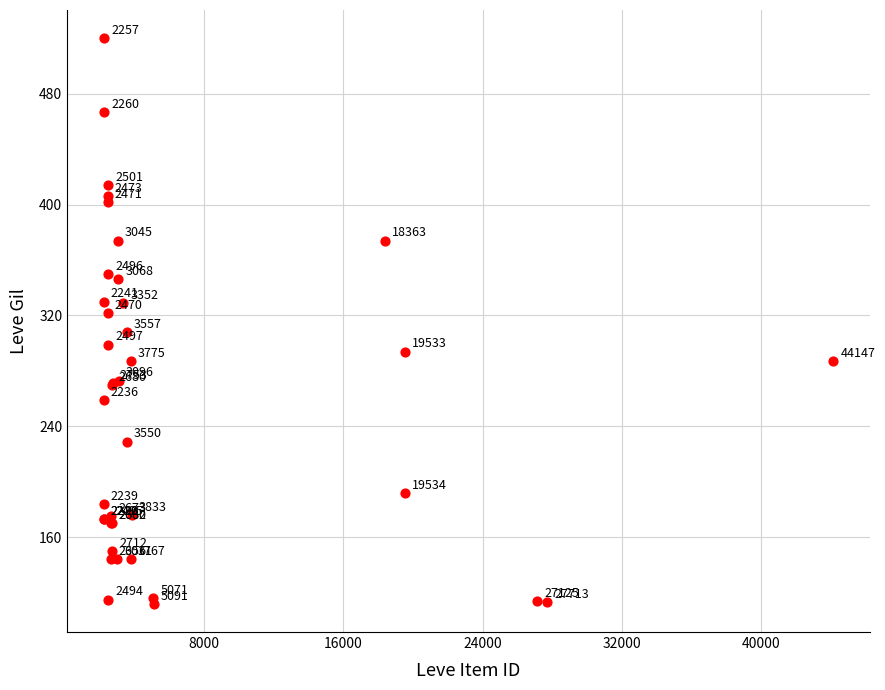

What Y value in the scatter plot is closest to 316?

322